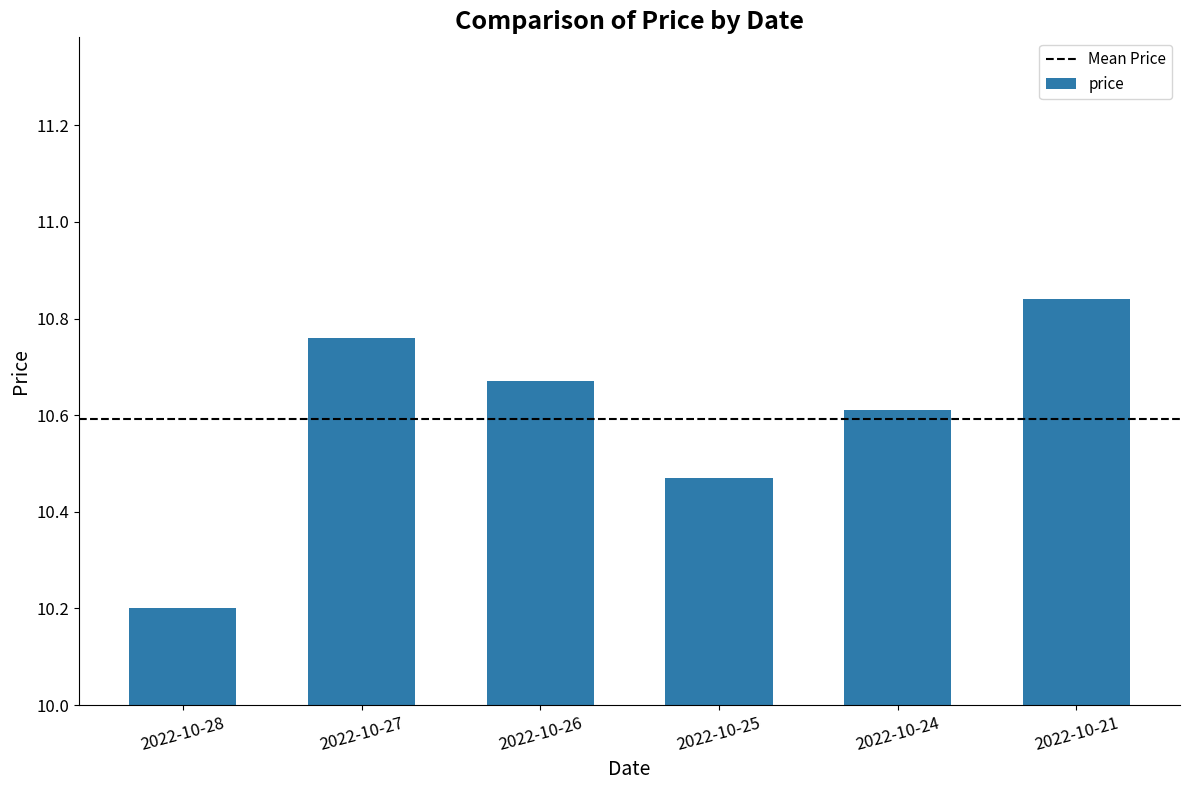

List the labels in order of value, smallest first.

2022-10-28, 2022-10-25, 2022-10-24, 2022-10-26, 2022-10-27, 2022-10-21